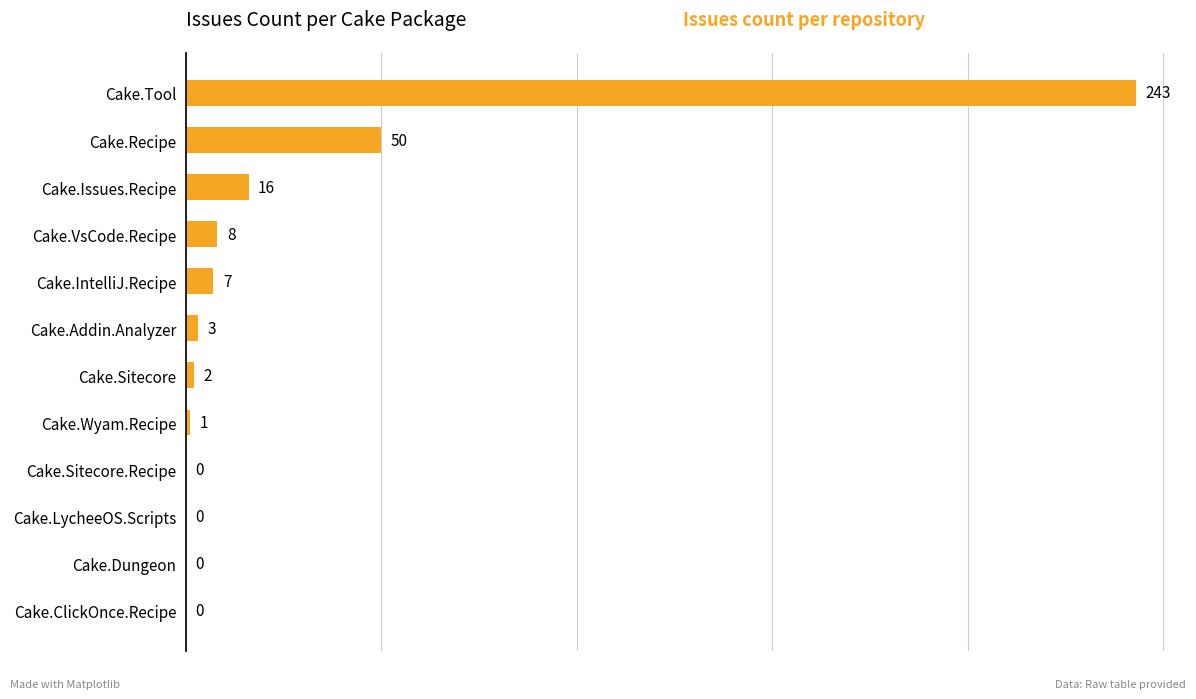

Count the number of data series in this chart.

1